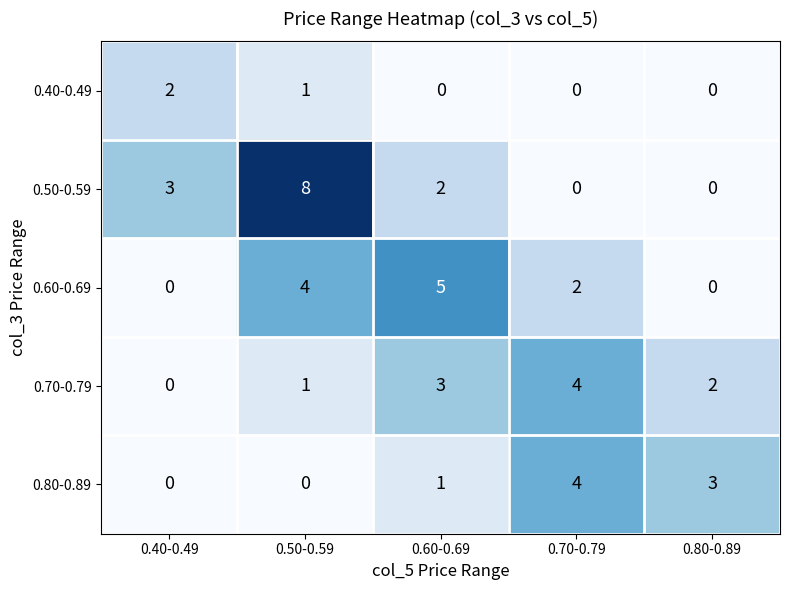

How many distinct data groups are displayed?

5